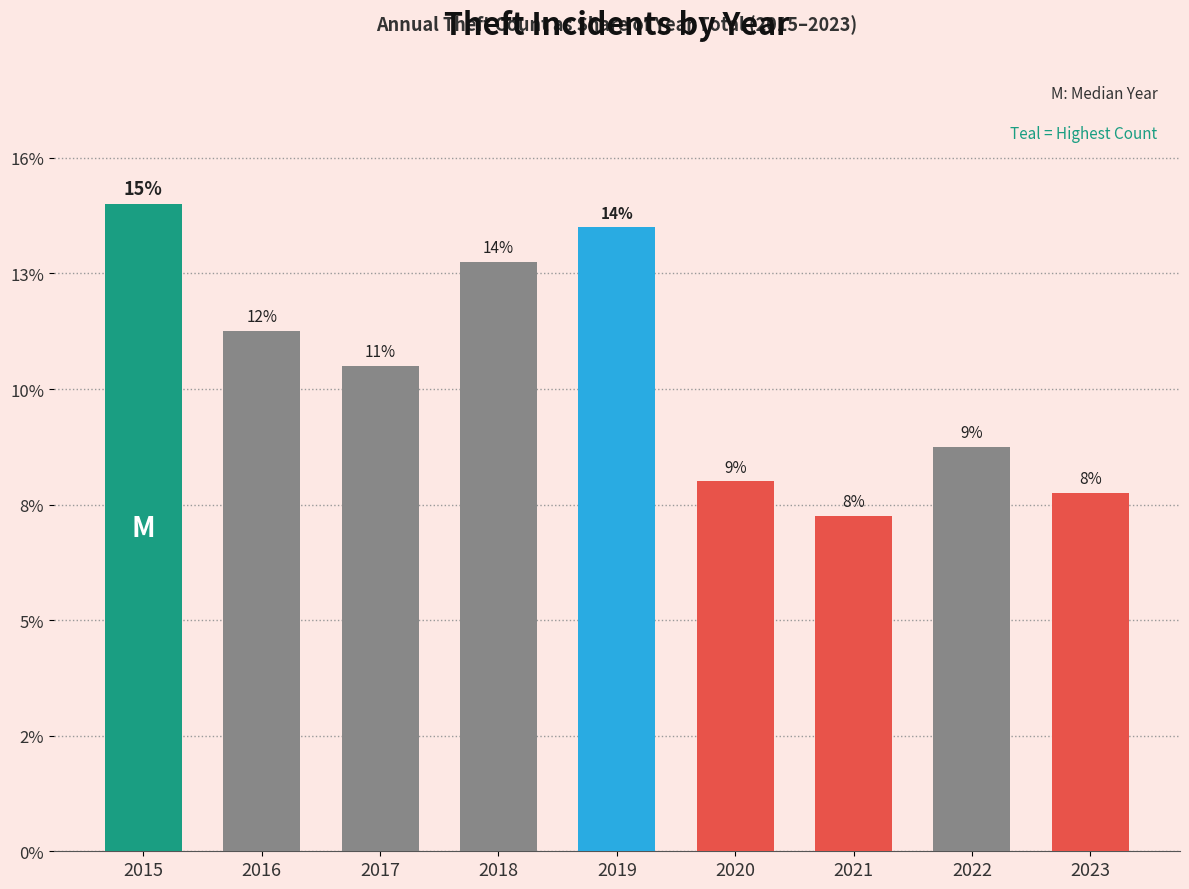

Are the bars horizontal?

No